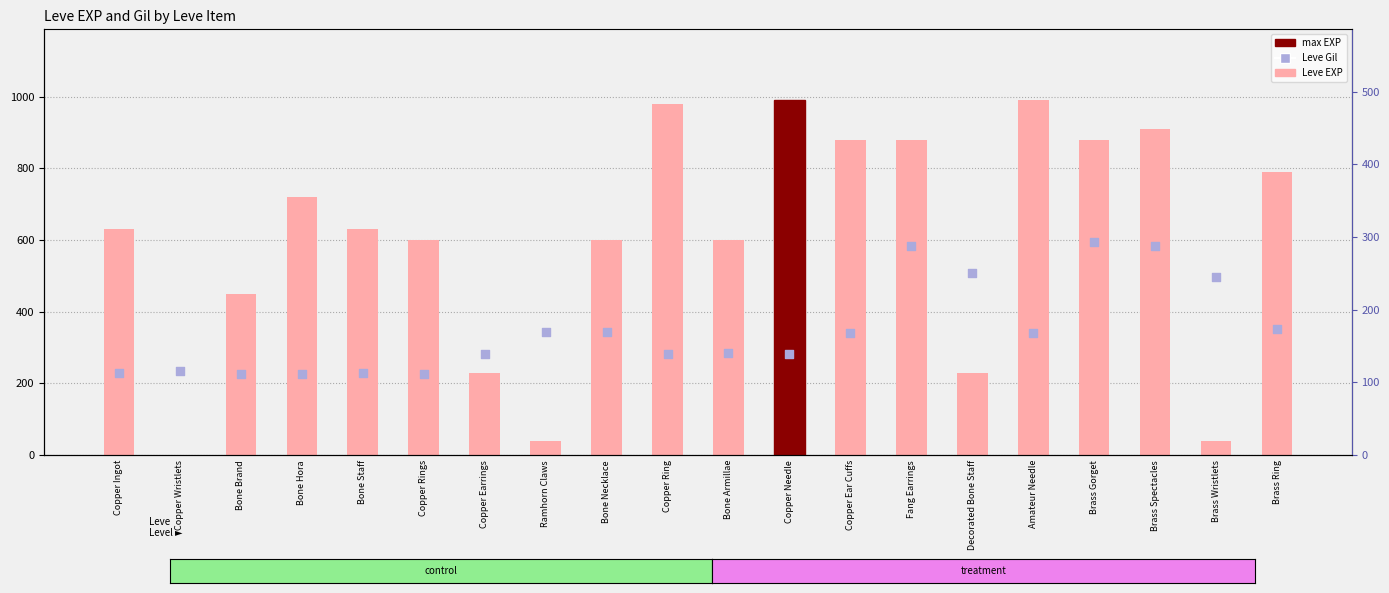

Which series contains the lowest Y value?

Leve EXP